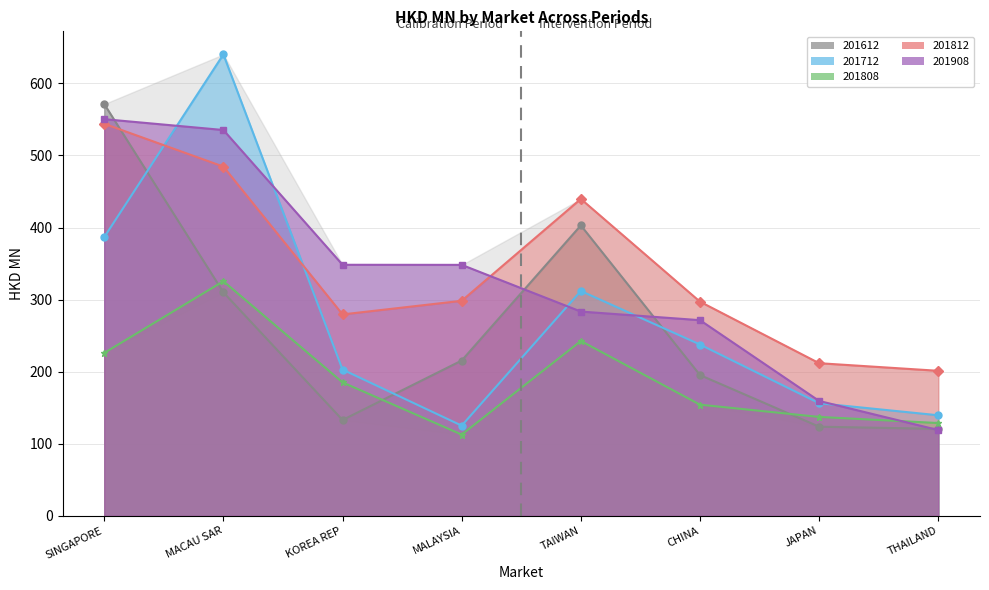

True or false: 201808 and 201612 cross at least once.

True